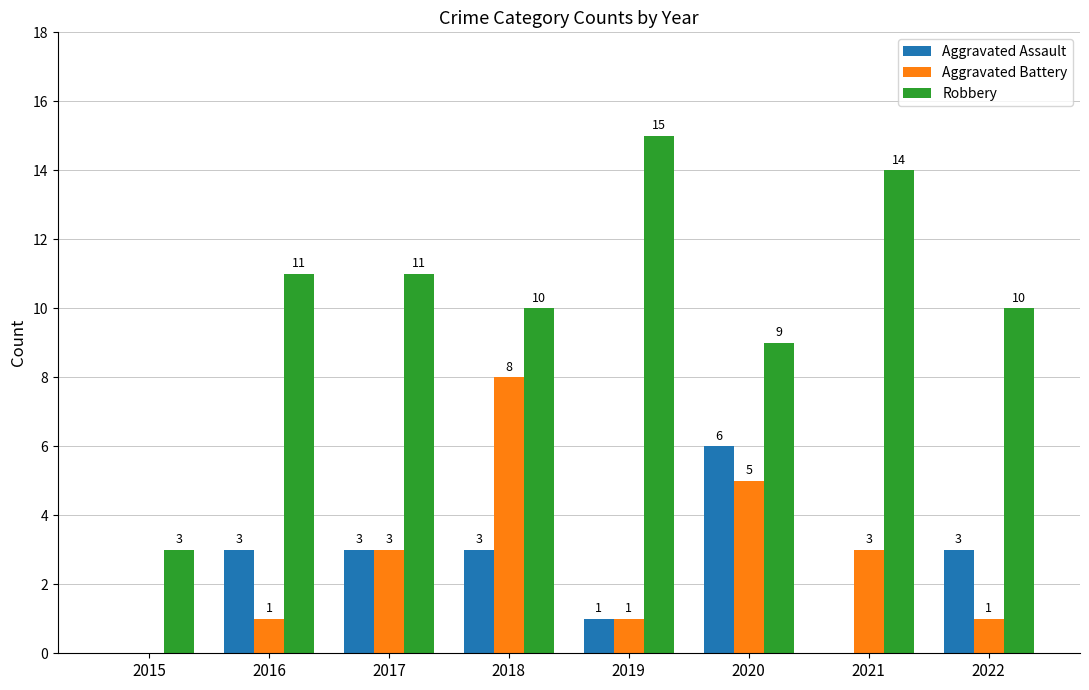

What is the total value across all series at 2018?

21